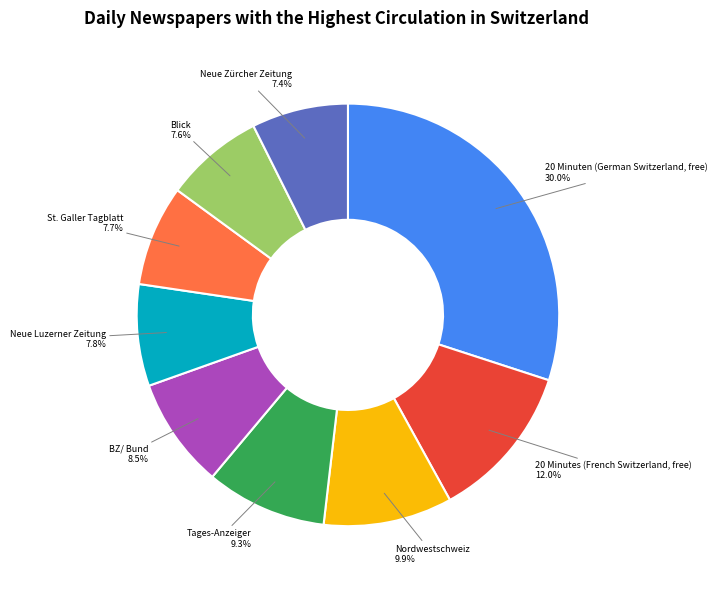

Which category has the biggest portion of the pie?

20 Minuten (German Switzerland, free)